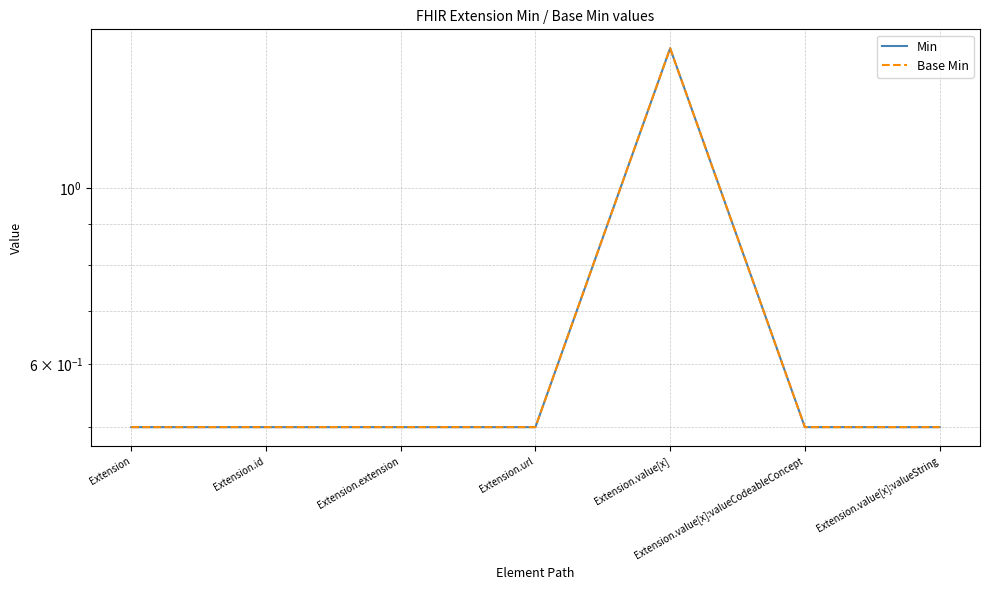

Which category has the lowest value across all series?

Extension